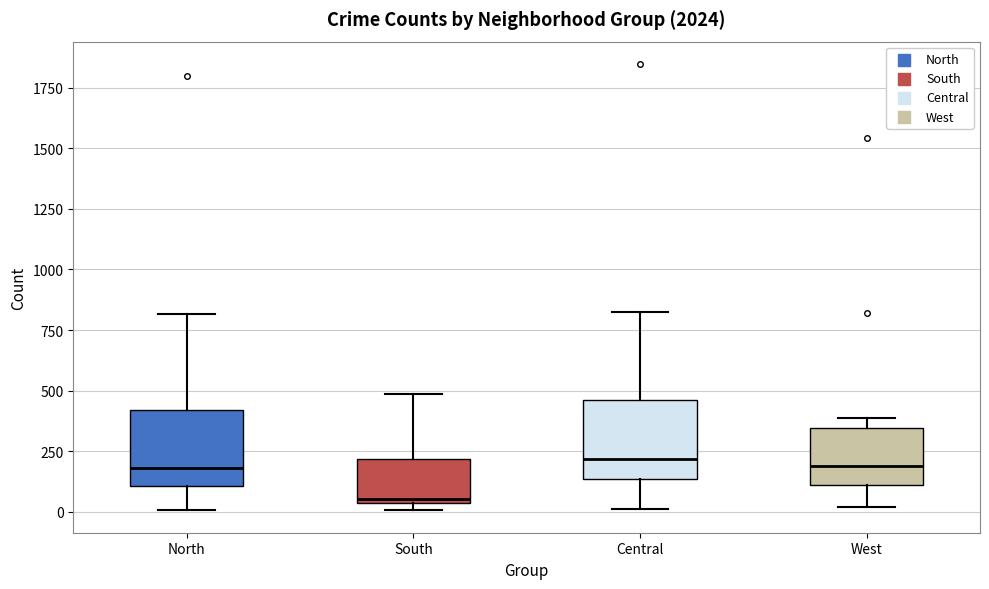

Reading left to right, read every box against the y-axis: the position of its median line, the range the box covers, and the ends of its whiskers. The values are not printed on the chart, so give them approximately, as read against the axis.

North: median 200, box 100 to 400, whiskers 0 to 800
South: median 50 (just above the box's lower edge), box 50 to 200, whiskers 0 to 500
Central: median 200, box 150 to 450, whiskers 0 to 800
West: median 200, box 100 to 350, whiskers 0 to 400